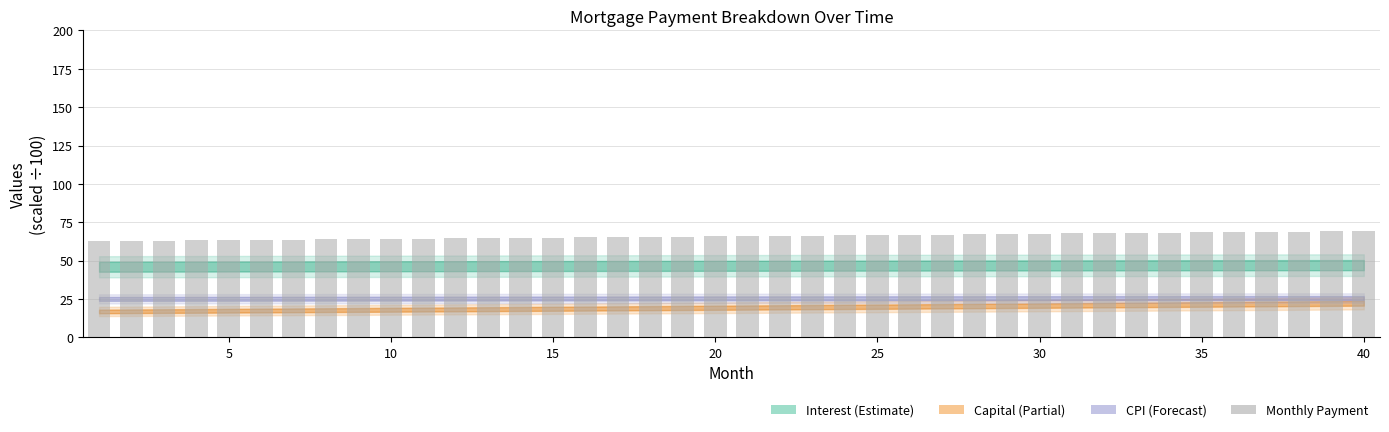

What is the difference between the maximum and minimum values?

6.4